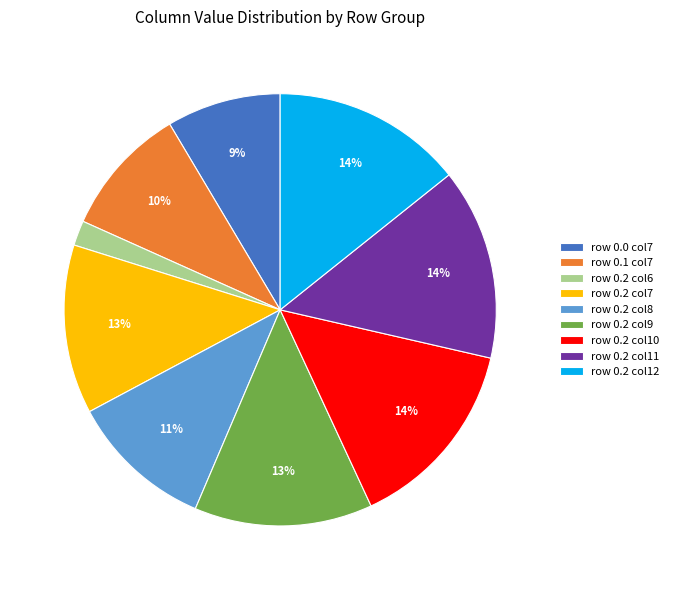

Which slice is the smallest?

row 0.2 col6